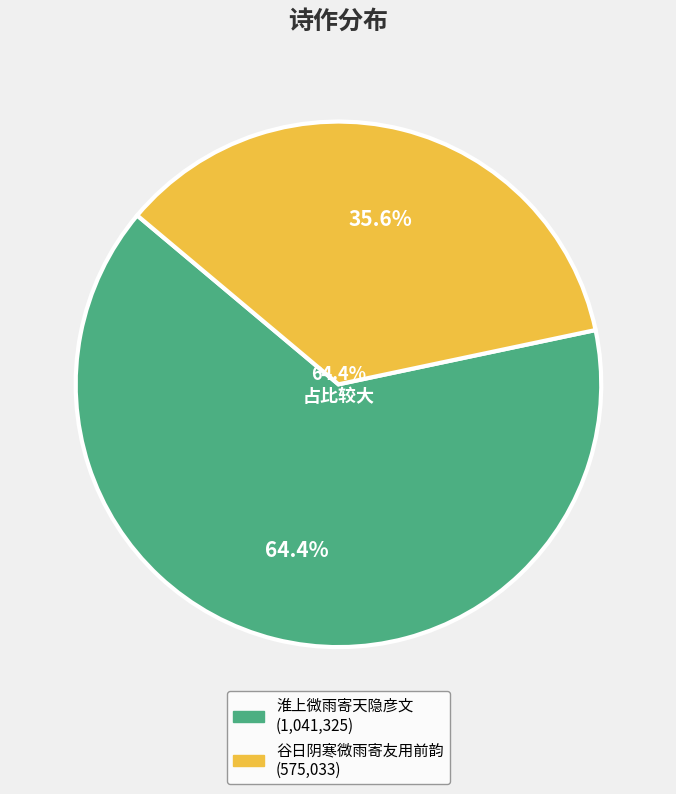

What is the total percentage of 淮上微雨寄天隐彦文 and 谷日阴寒微雨寄友用前韵?

100.0%